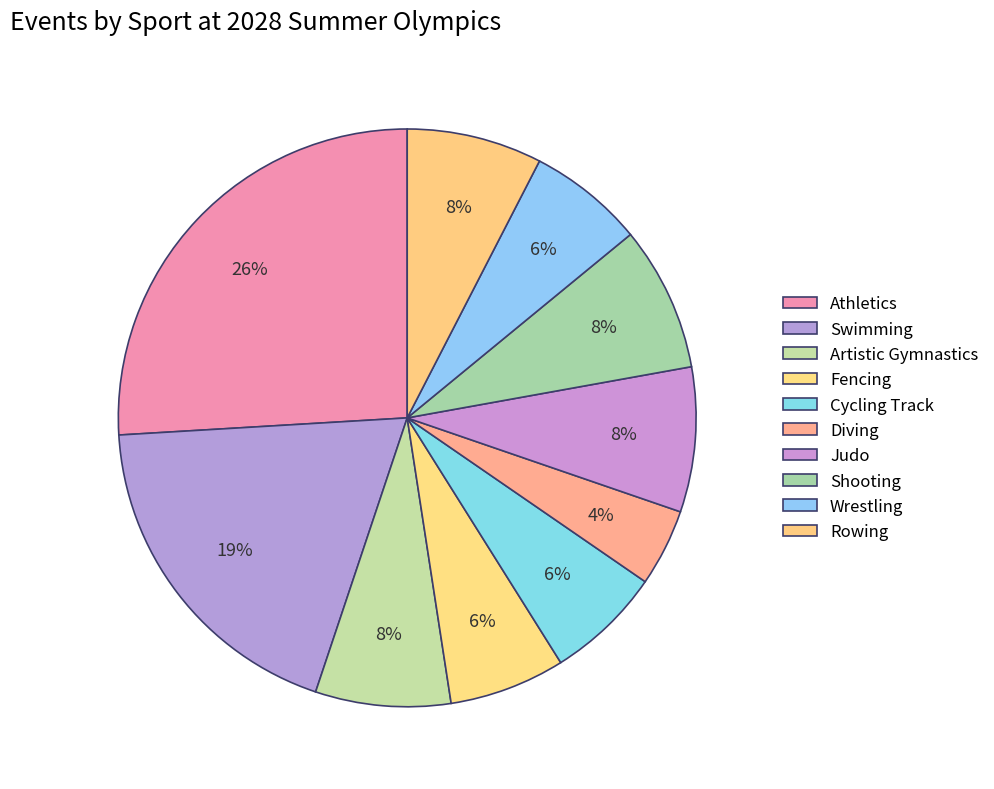

To the nearest percent, what is the average slice percentage?

10%